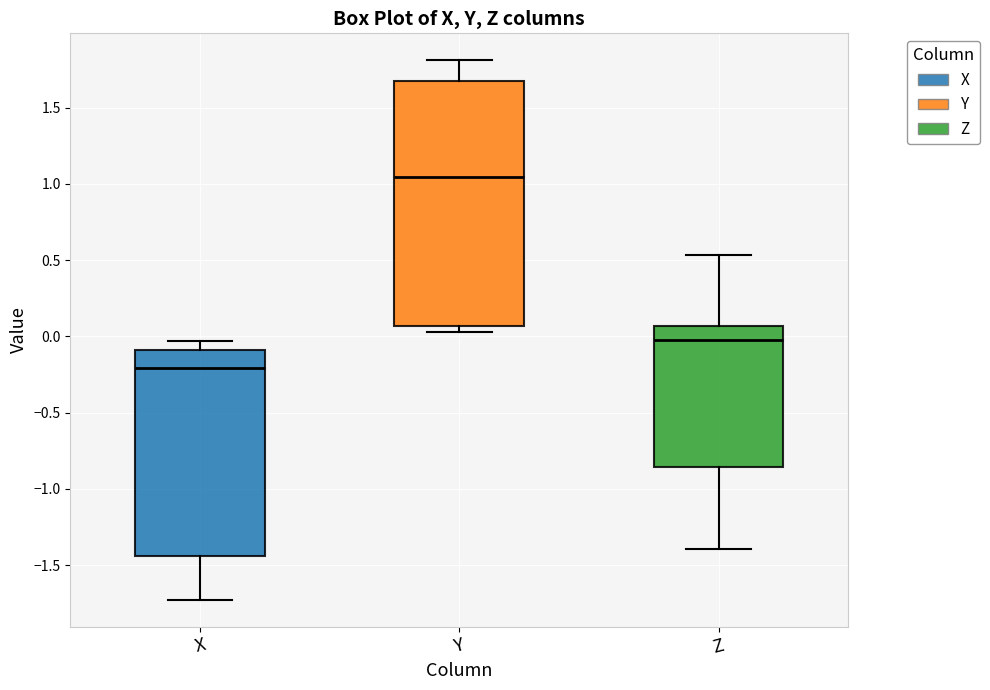

Which box is the tallest, from its lower edge to its upper edge?

Y